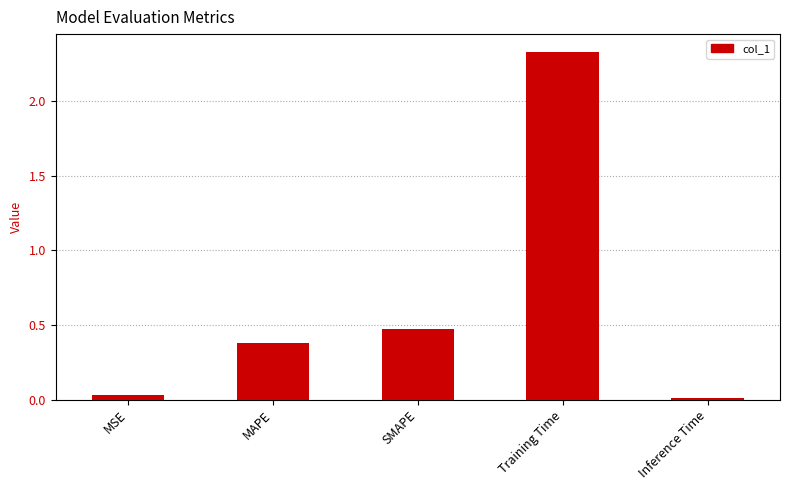

What is the sum of the values at Training Time and MSE?

2.4